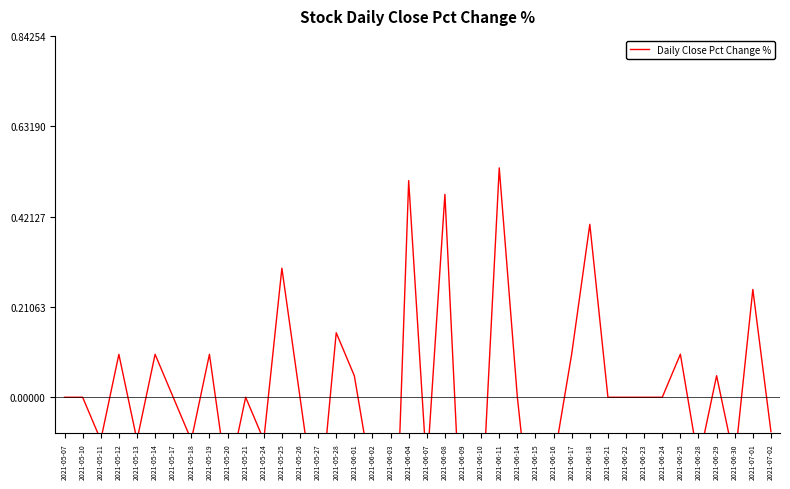

Is this an area chart (filled region under the line)?

No